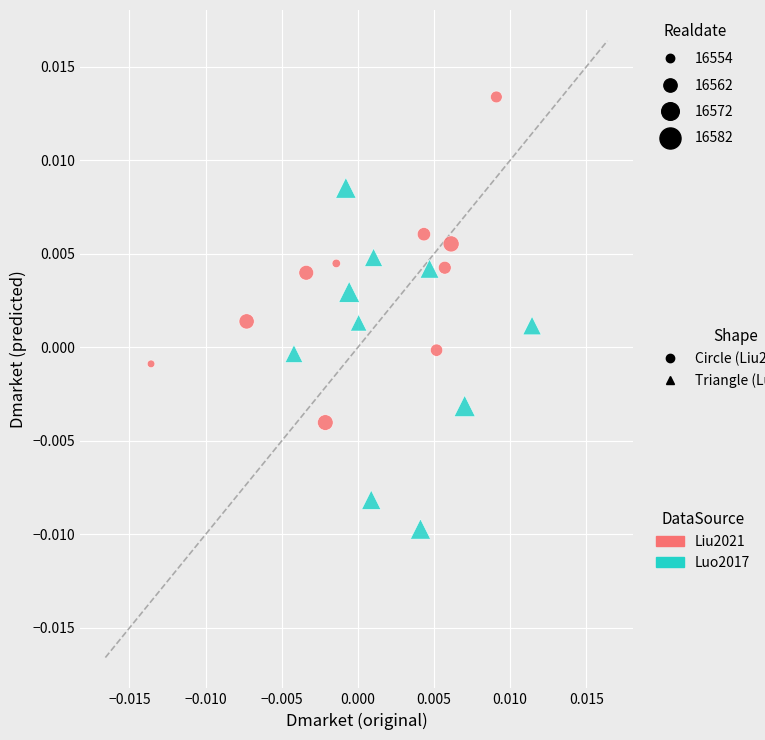

Which series reaches the minimum Y coordinate?

Luo2017